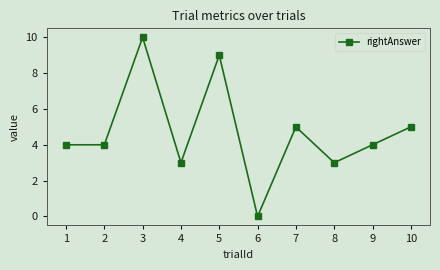

What is the difference between the maximum and minimum values?

10